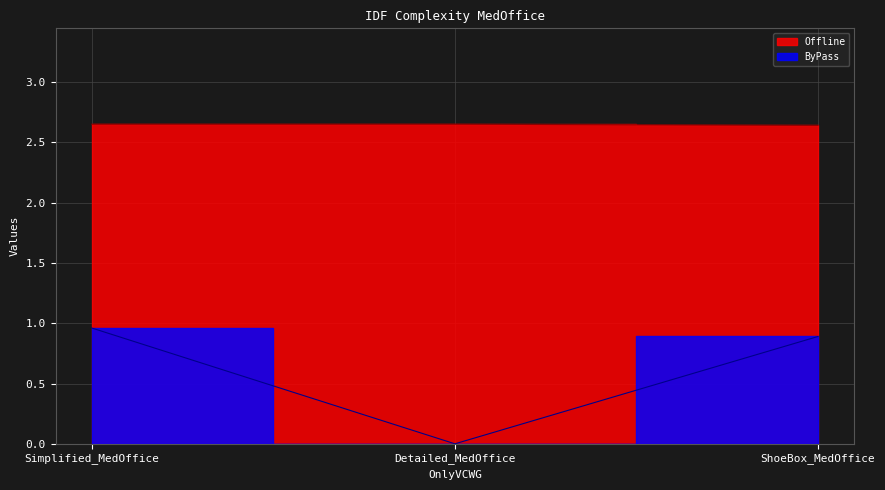

The ByPass series shows 0.9 at ShoeBox_MedOffice. True or false?

True